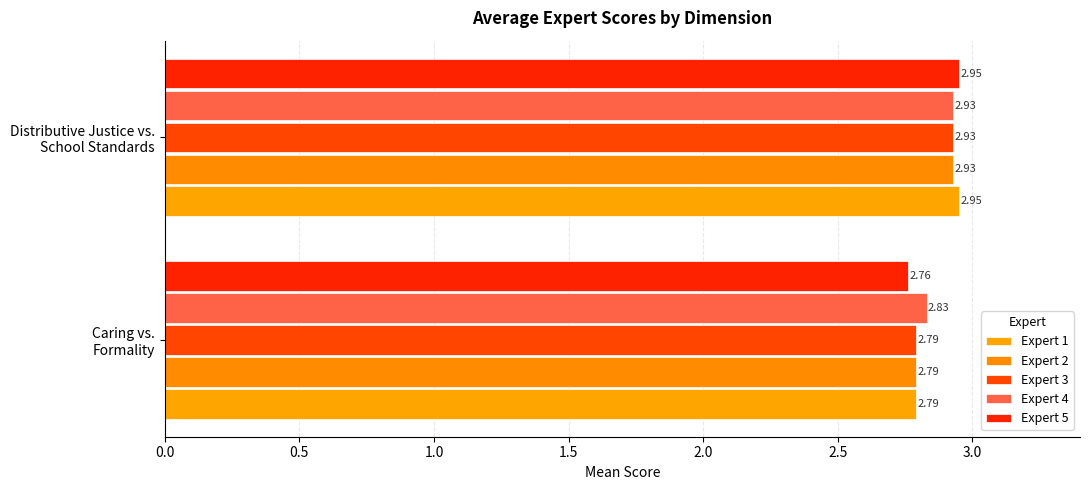

Count the number of data series in this chart.

5